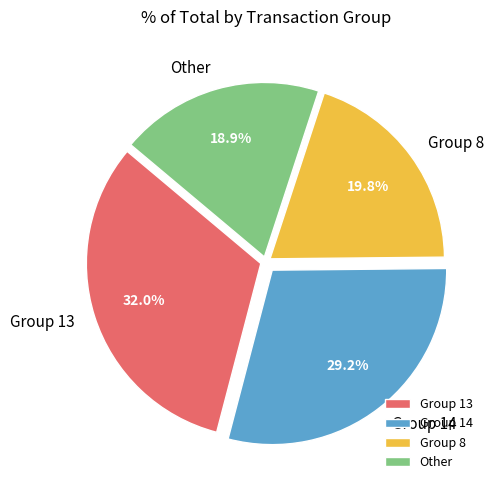

What is the smallest slice in the pie chart?

Other